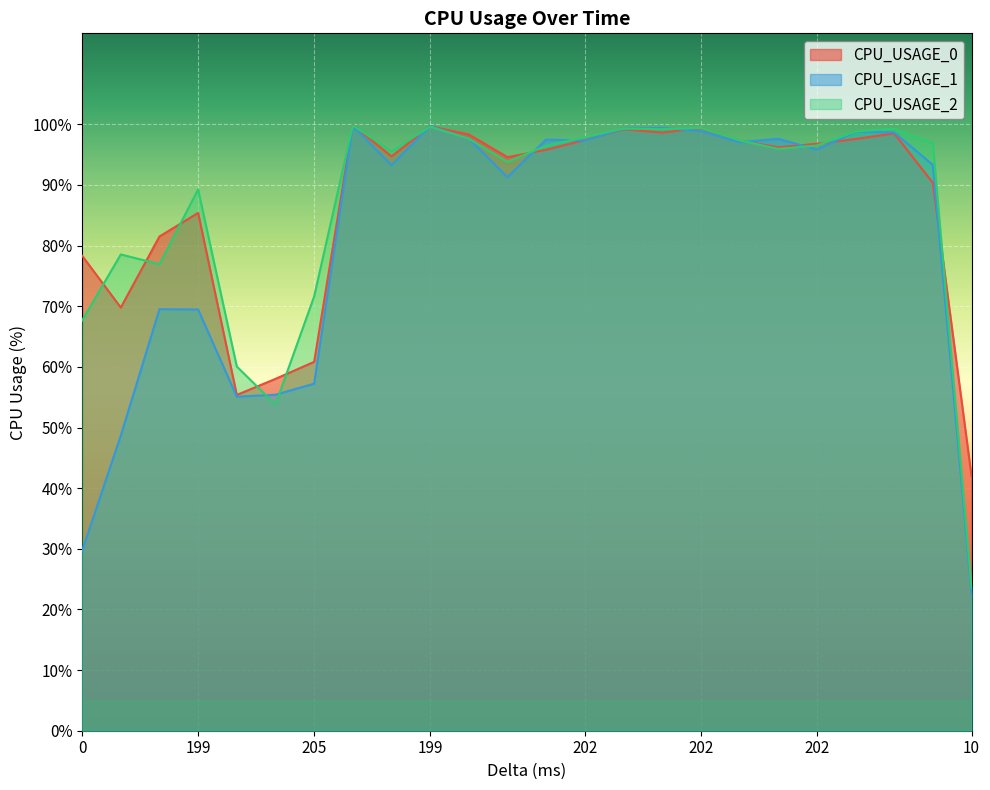

What is the difference between the second highest and second lowest values in the CPU_USAGE_2 series?

45.8